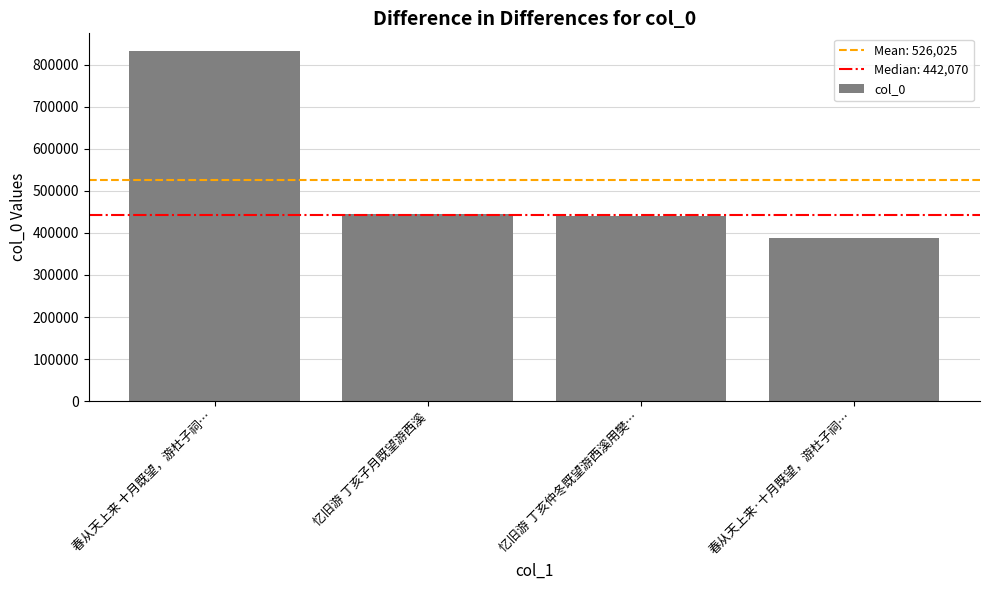

What is the value of the 3rd bar from the left?

440168